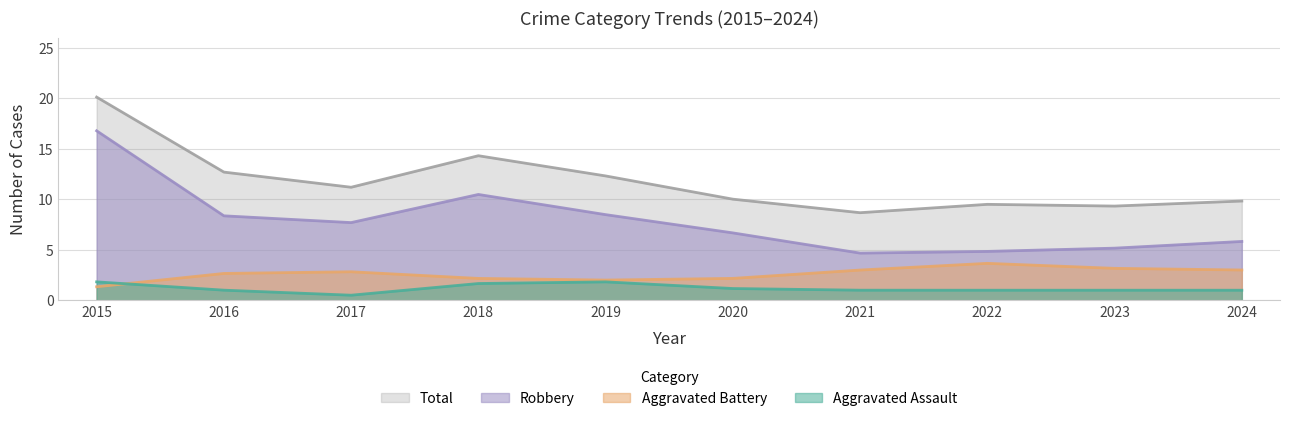

How many intersections are there between Aggravated Assault and Aggravated Battery?

1